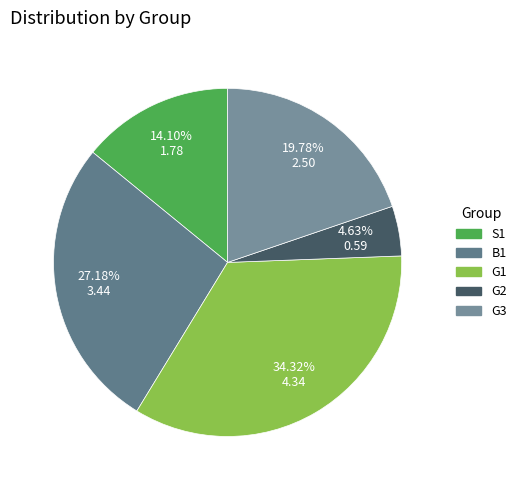

The G3 slice represents 20% of the pie. True or false?

True